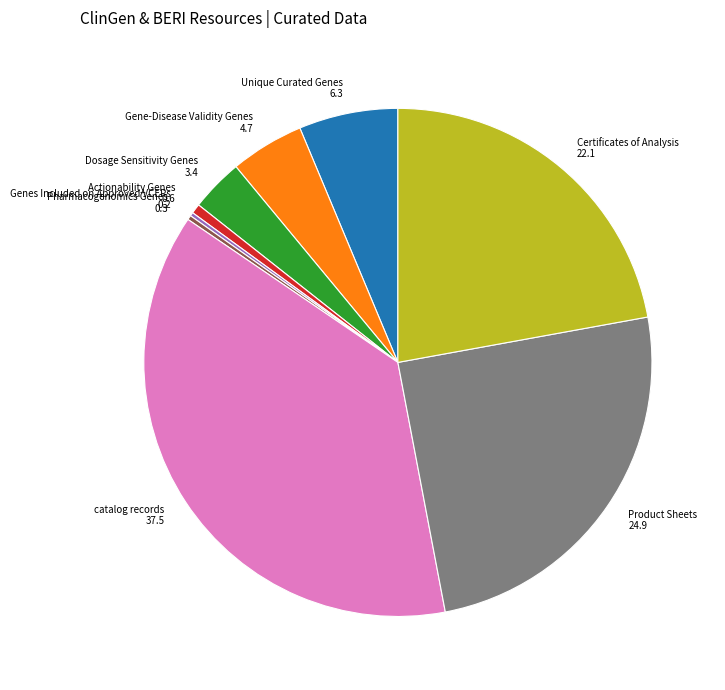

What is the largest slice in the pie chart?

catalog records